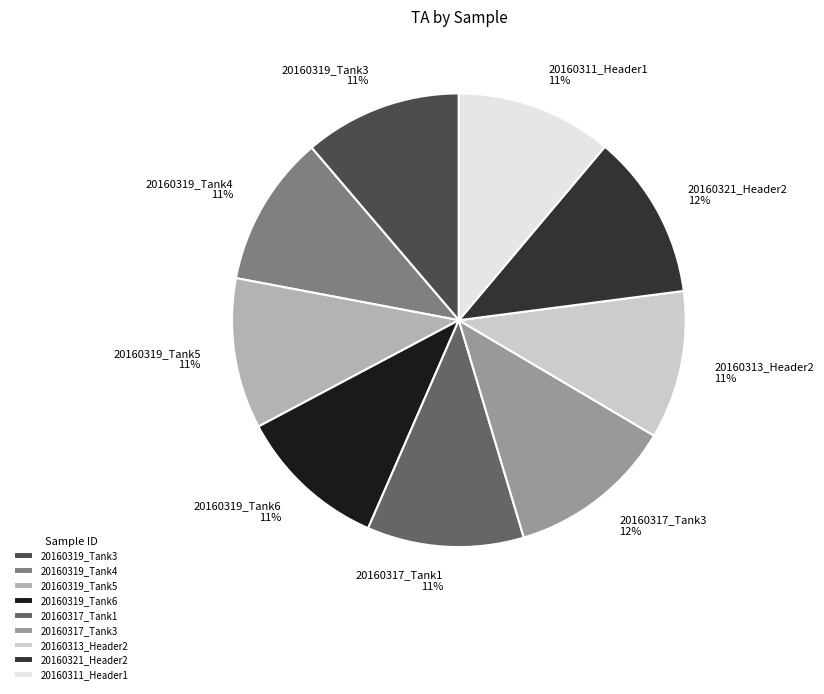

Is it true that 20160317_Tank3 is 12% of the pie?

True